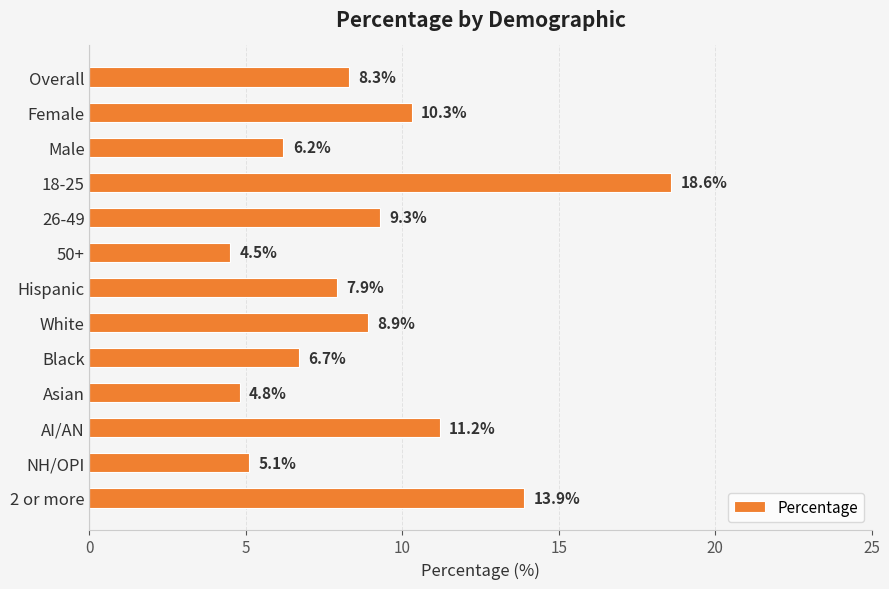

What is the difference between the second highest and minimum values?

9.4